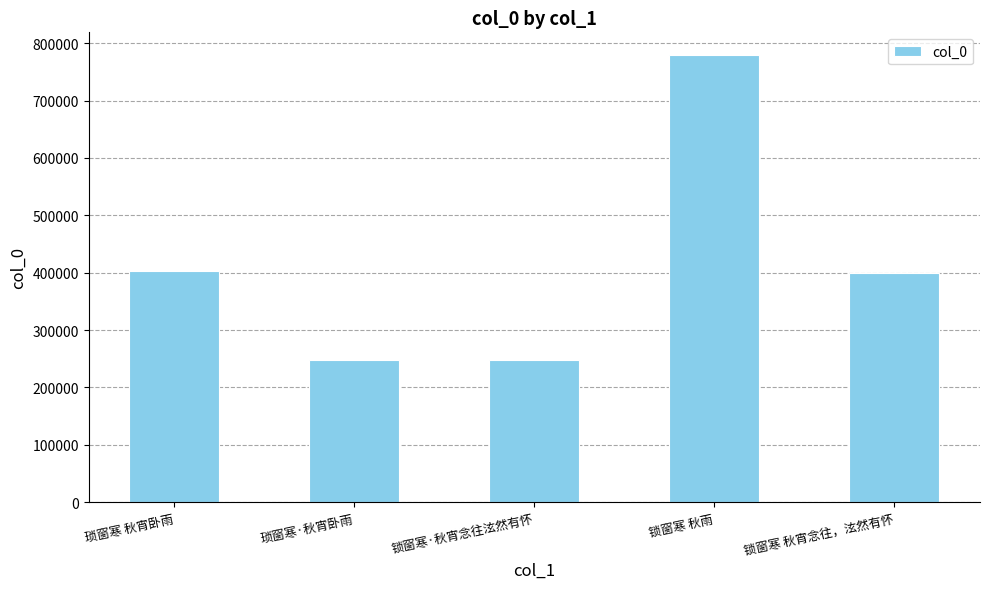

What is the label of the 4th bar from the right?

琐窗寒·秋宵卧雨